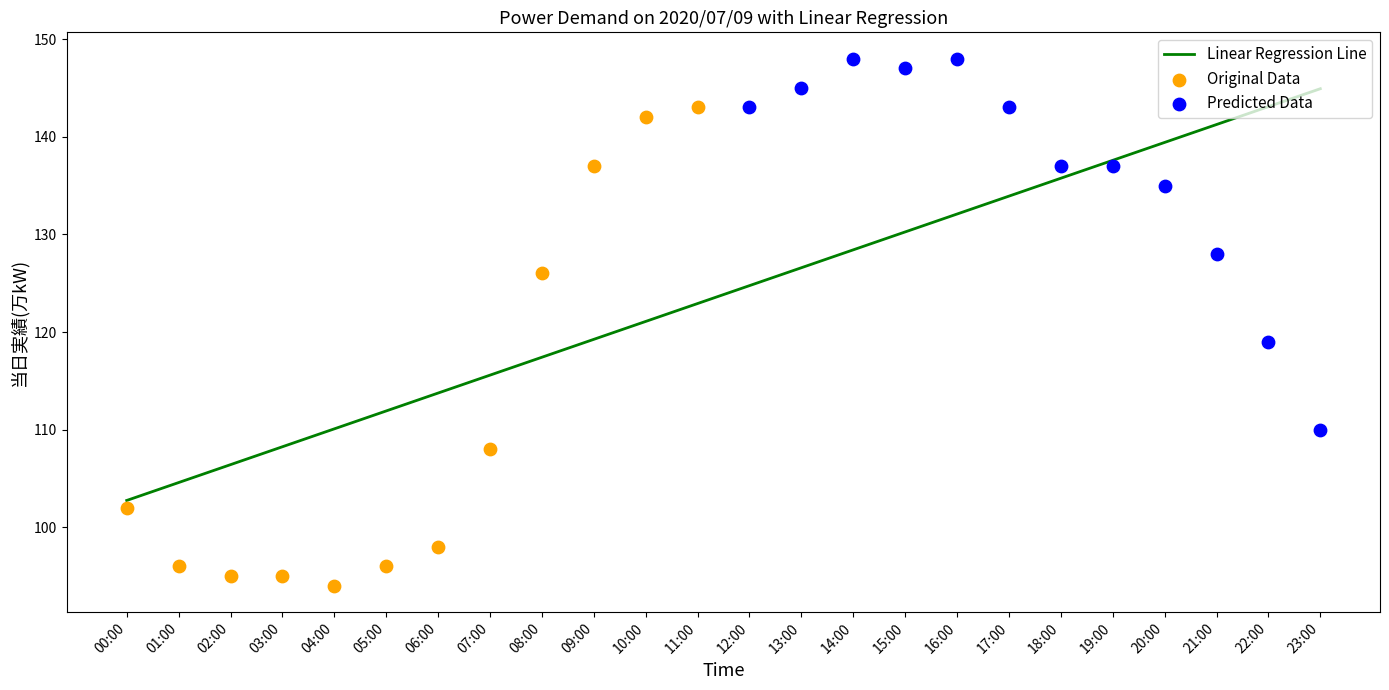

What is the change in value from 06:00 to 23:00?

+12